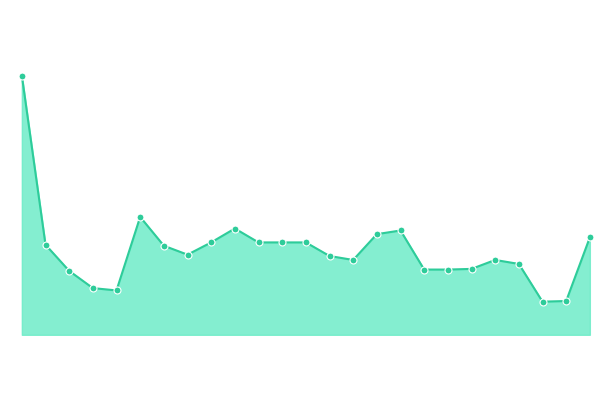

How many lines are shown in the chart?

1